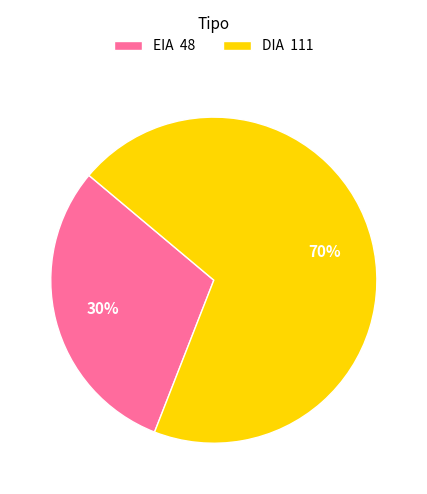

To the nearest percent, what is the difference between the largest and smallest slice percentages?

40%